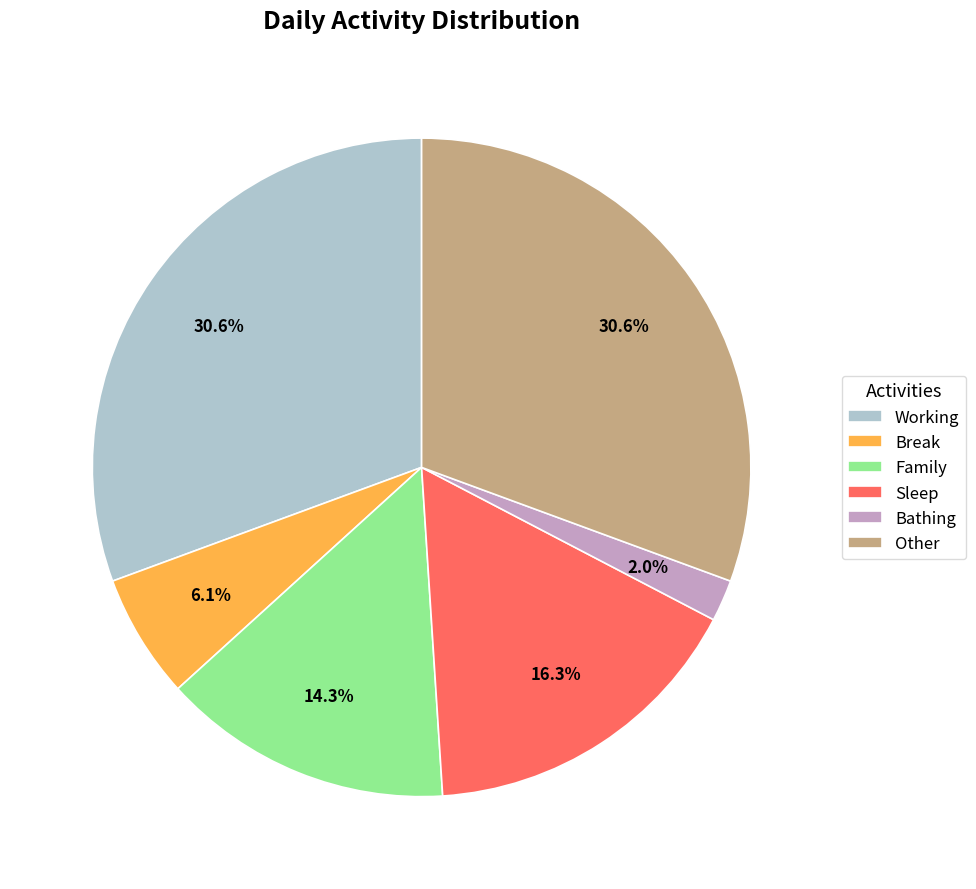

What percentage is the Other slice, to the nearest percent?

31%